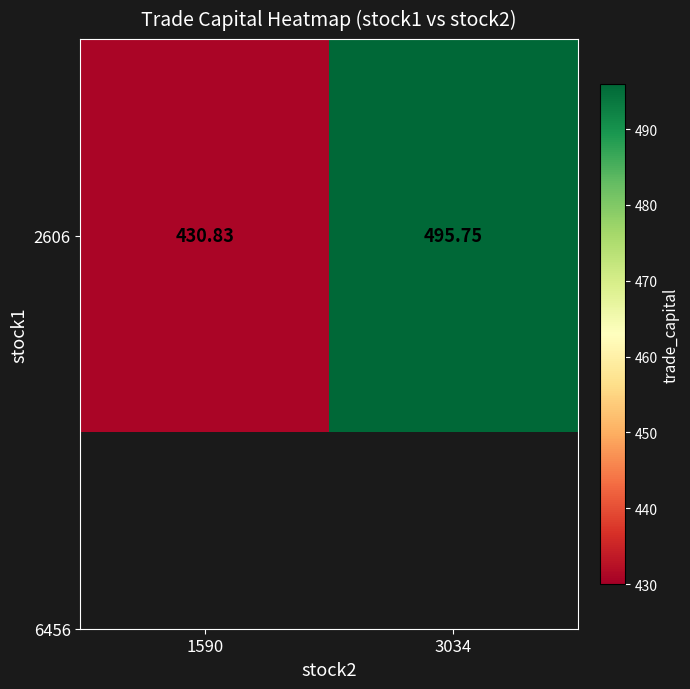

What is the average value?

463.3